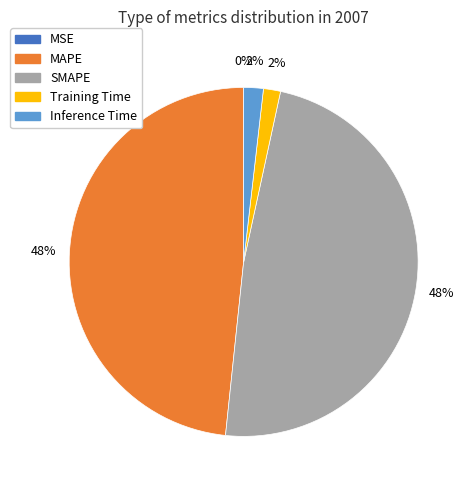

To the nearest percent, what is the average slice percentage?

20%